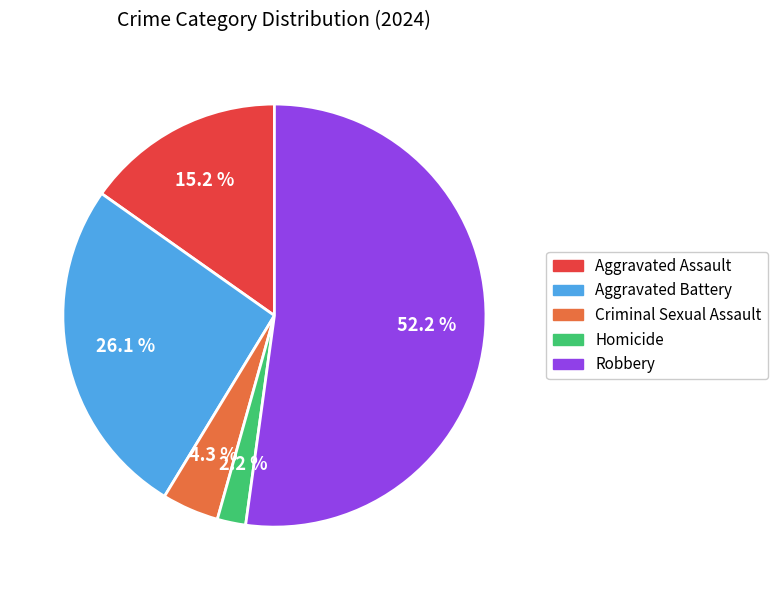

Rank the categories by value from lowest to highest.

Homicide, Criminal Sexual Assault, Aggravated Assault, Aggravated Battery, Robbery